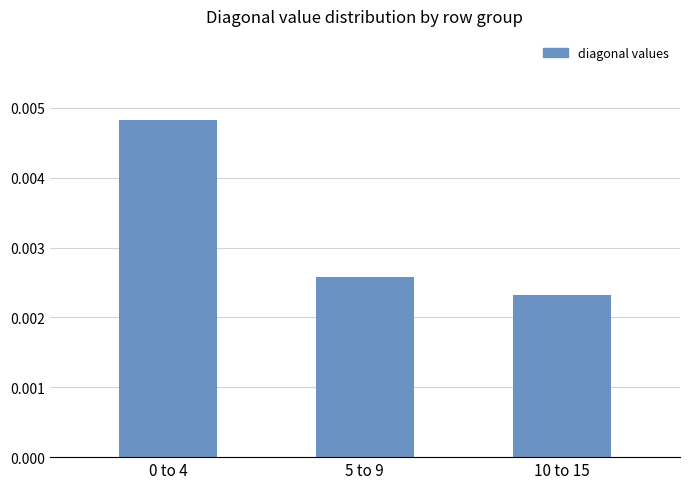

Does the chart contain stacked bars?

No